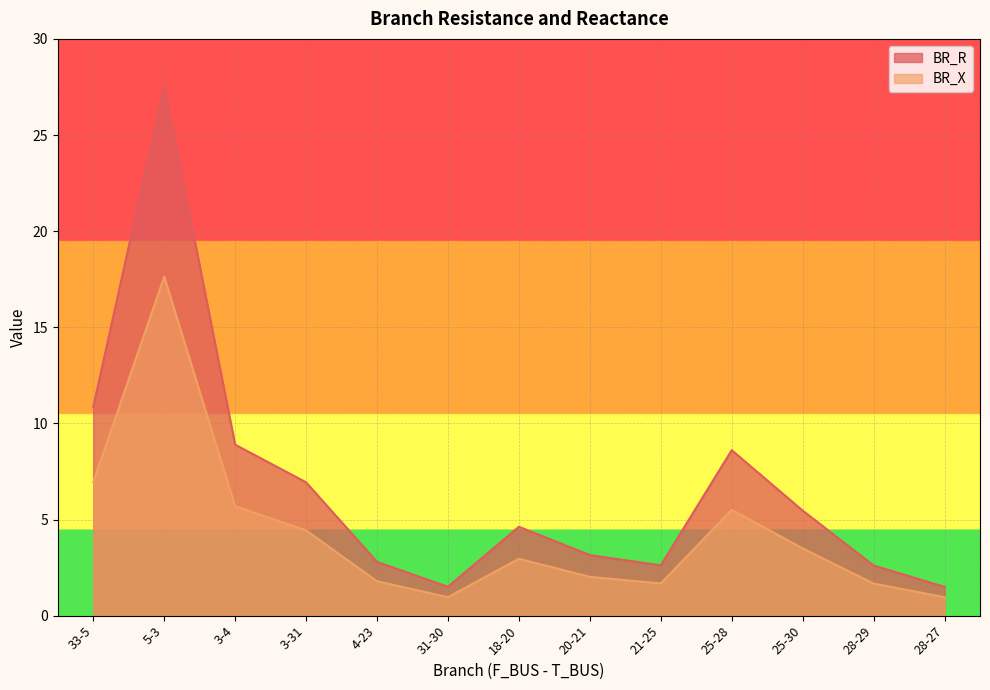

Where is BR_X nearest to the value 9?

33-5